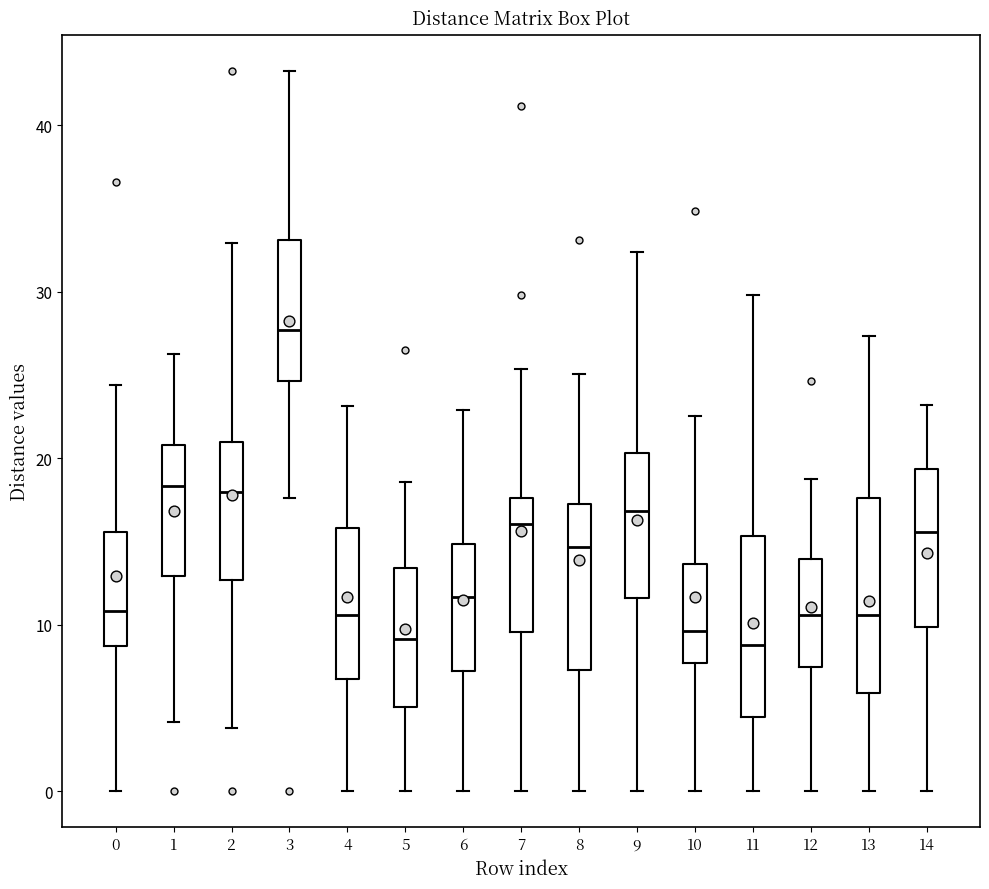

Where does the median line of the box at x = 3 sit on the y-axis? The values are not printed on the chart, so give them approximately, as read against the axis.

28